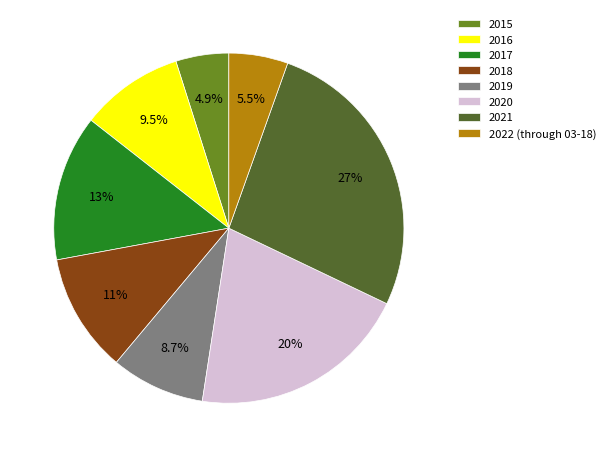

Approximately how many times larger is the value at 2015 compared to 2018?

0.4